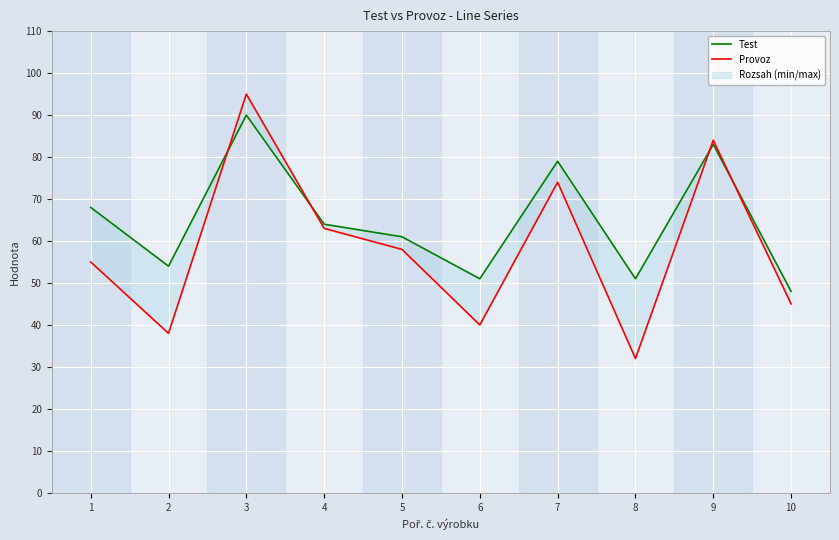

True or false: Provoz and Test cross at least once.

True